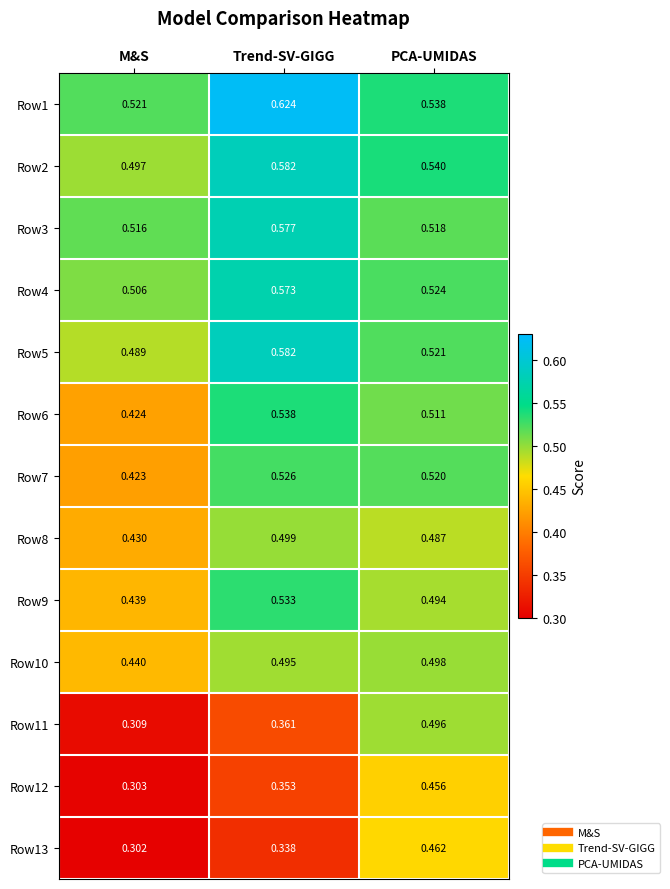

Is the value of Row13 at M&S greater than the value of Row1 at PCA-UMIDAS?

No